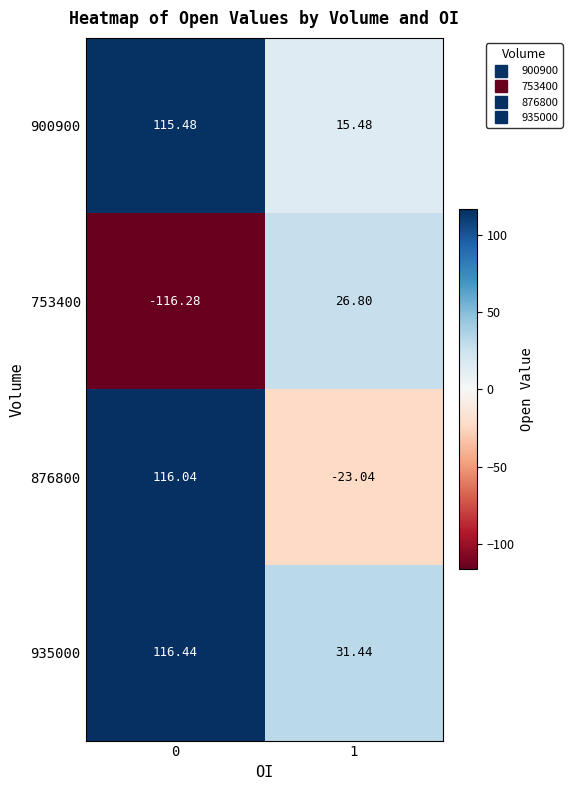

How many distinct data groups are displayed?

4